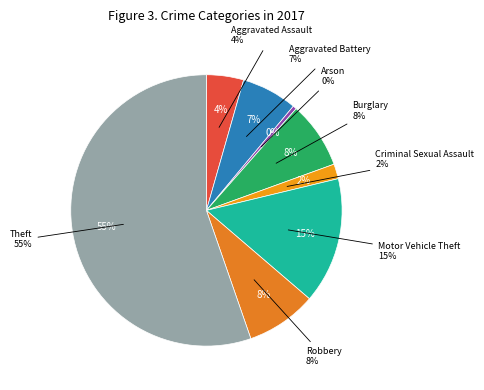

Which slice is the largest?

Theft